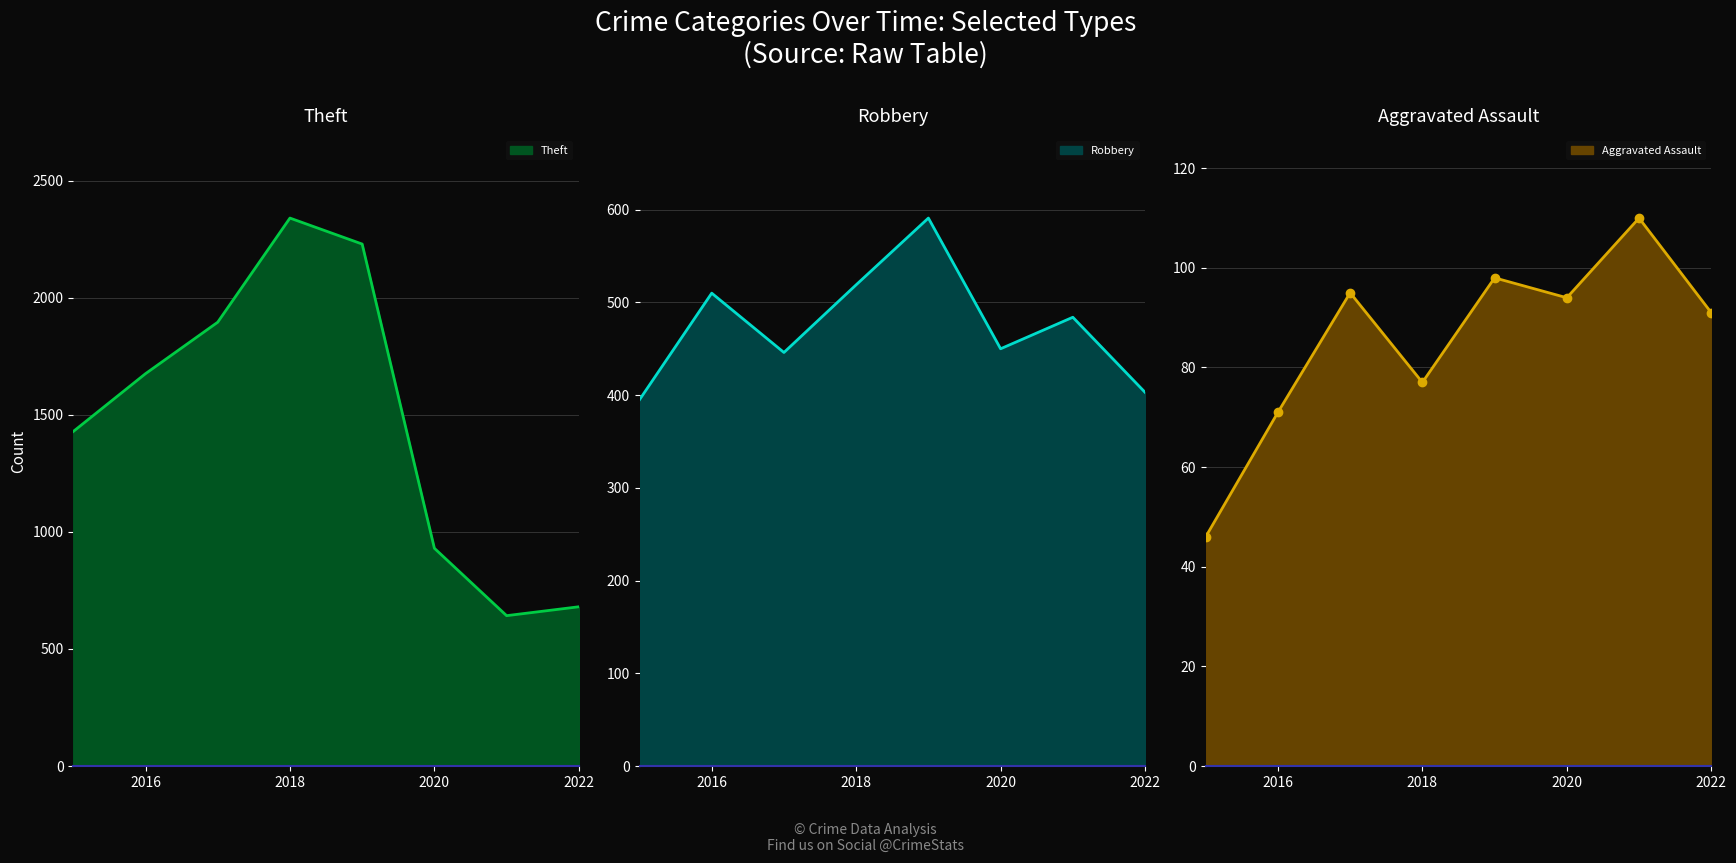

True or false: Robbery and Theft cross at least once.

False